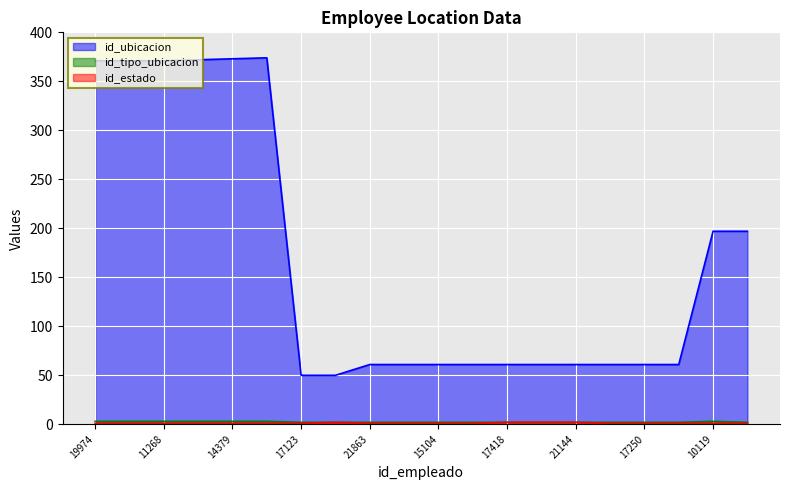

What is the smallest value displayed?

1